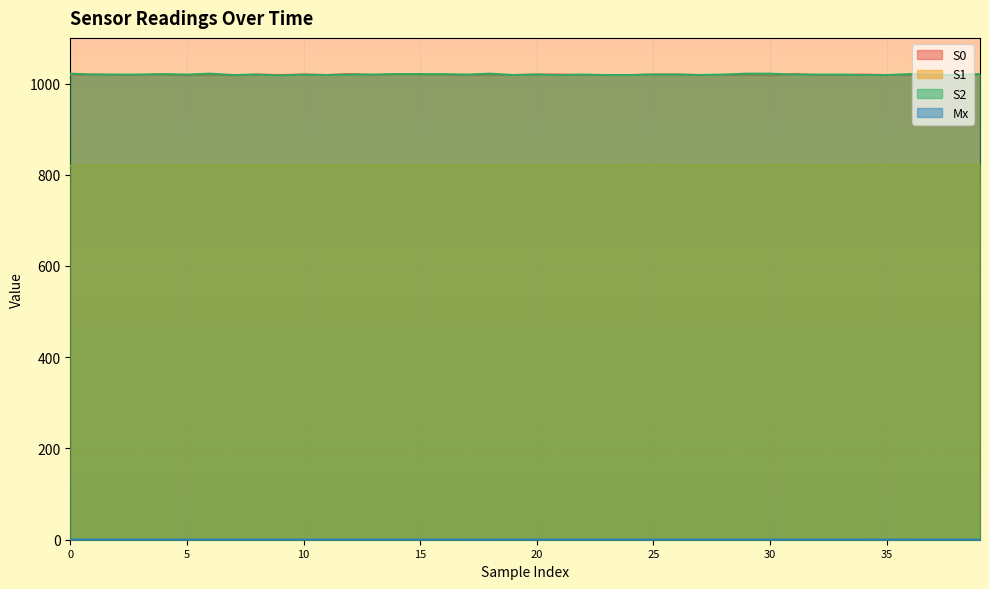

How many data points in S2 are above 1020?

11